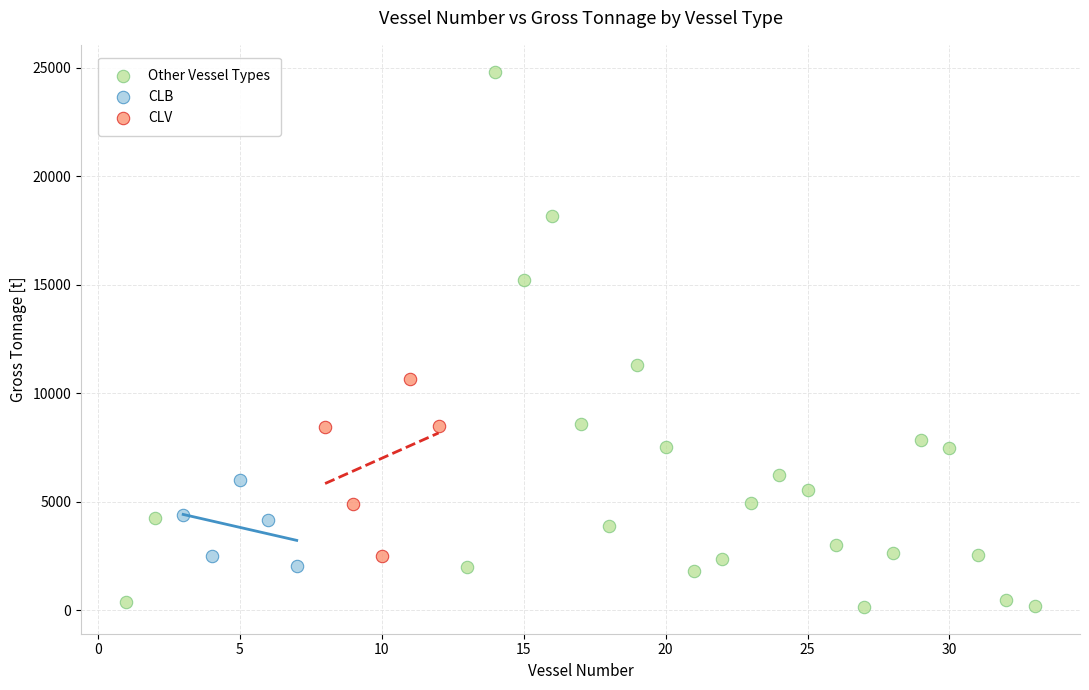

Which series has the largest Y range (max minus min)?

Other Vessel Types